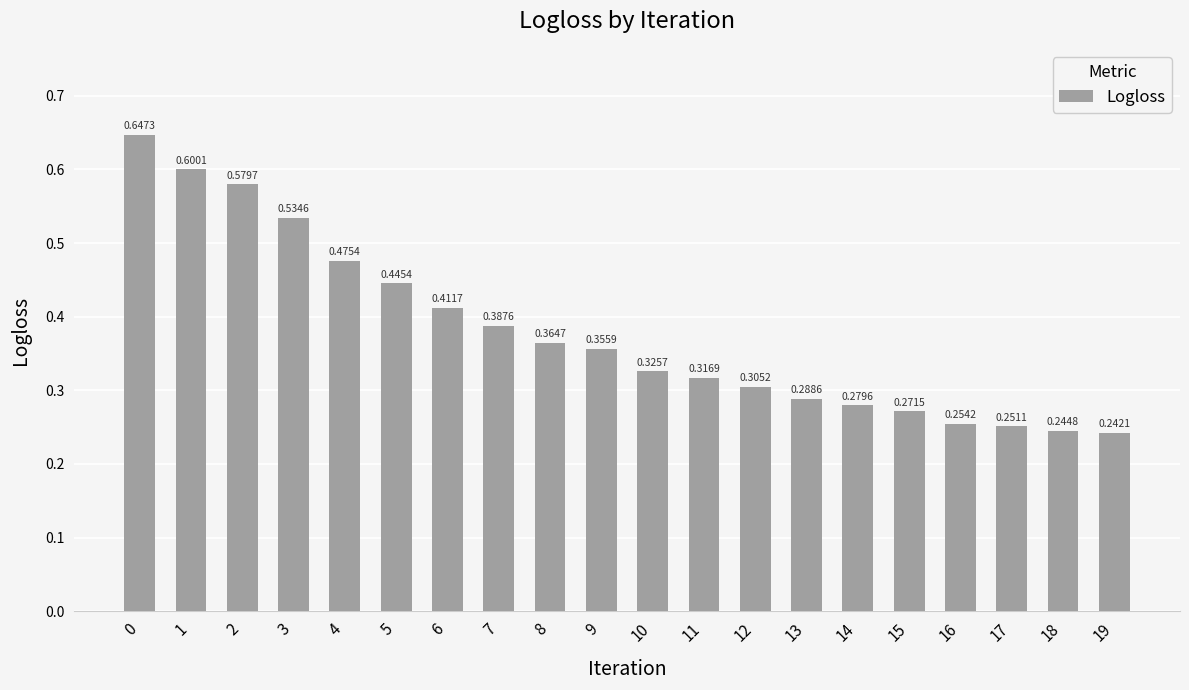

Rank the categories by value from lowest to highest.

19, 18, 17, 16, 15, 14, 13, 12, 11, 10, 9, 8, 7, 6, 5, 4, 3, 2, 1, 0